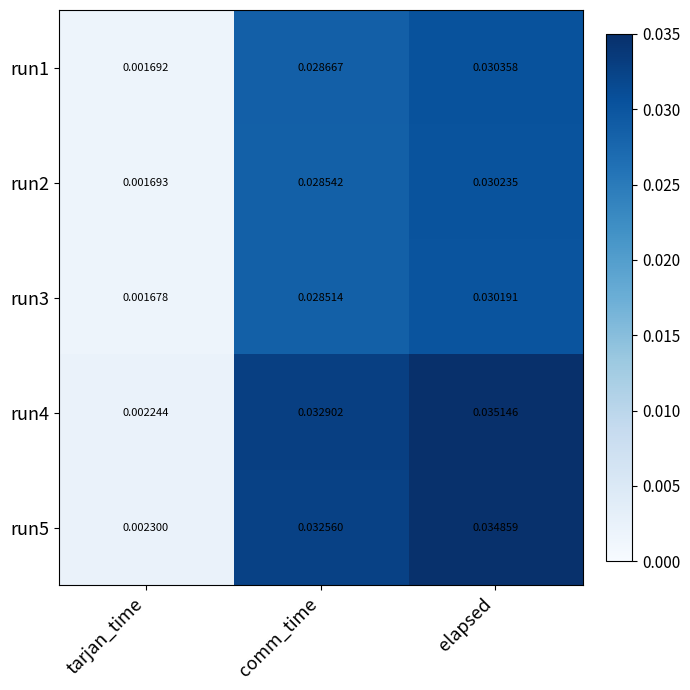

At which category is the sum across all series the highest?

elapsed